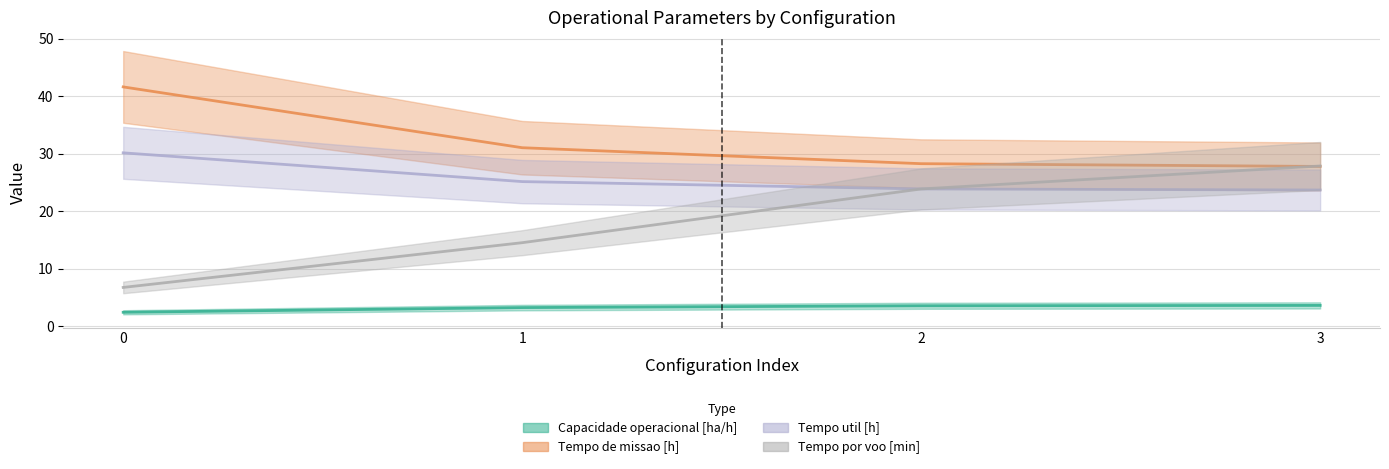

Which series has the largest range (max minus min)?

Tempo por voo [min]